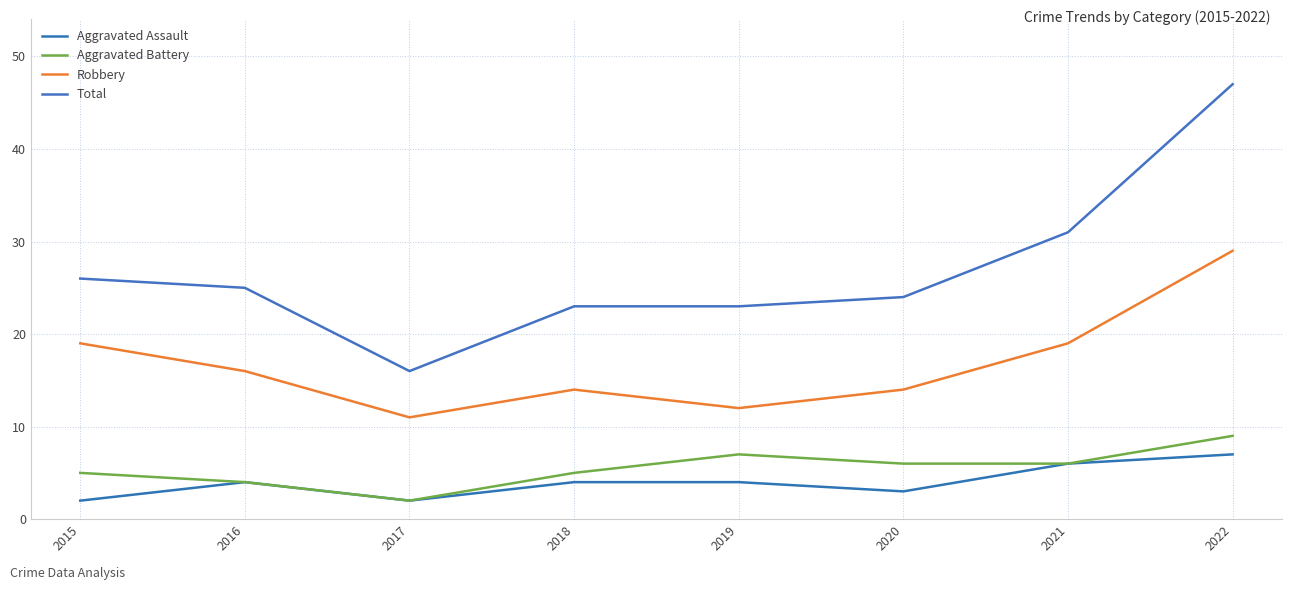

What is the maximum value for Total?

47